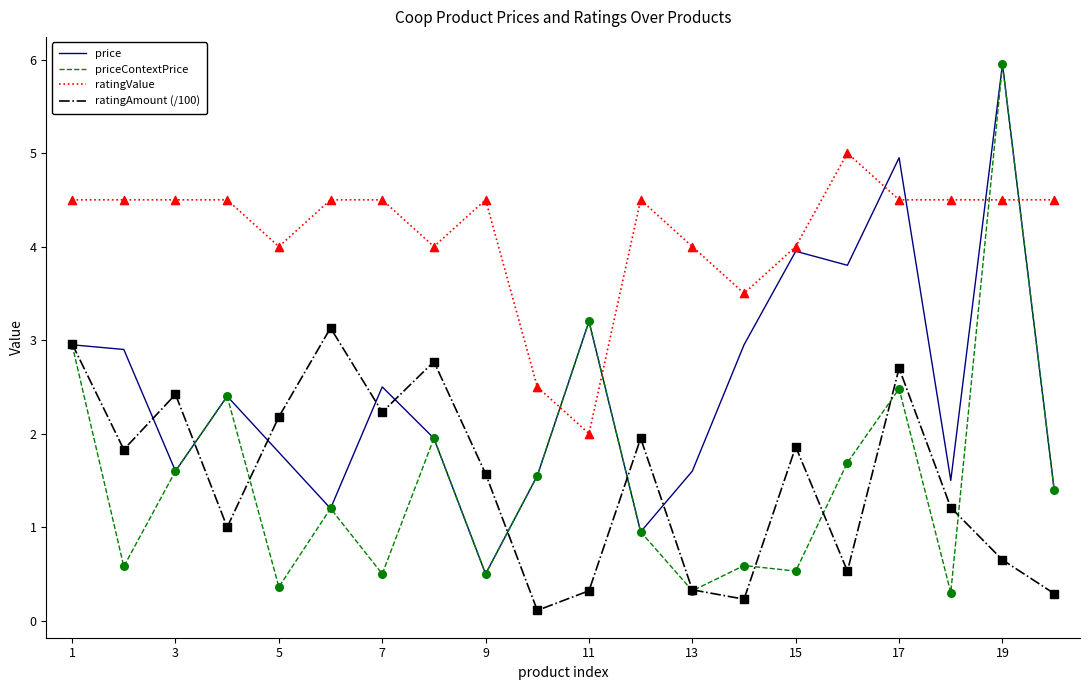

Which series has the largest range (max minus min)?

priceContextPrice